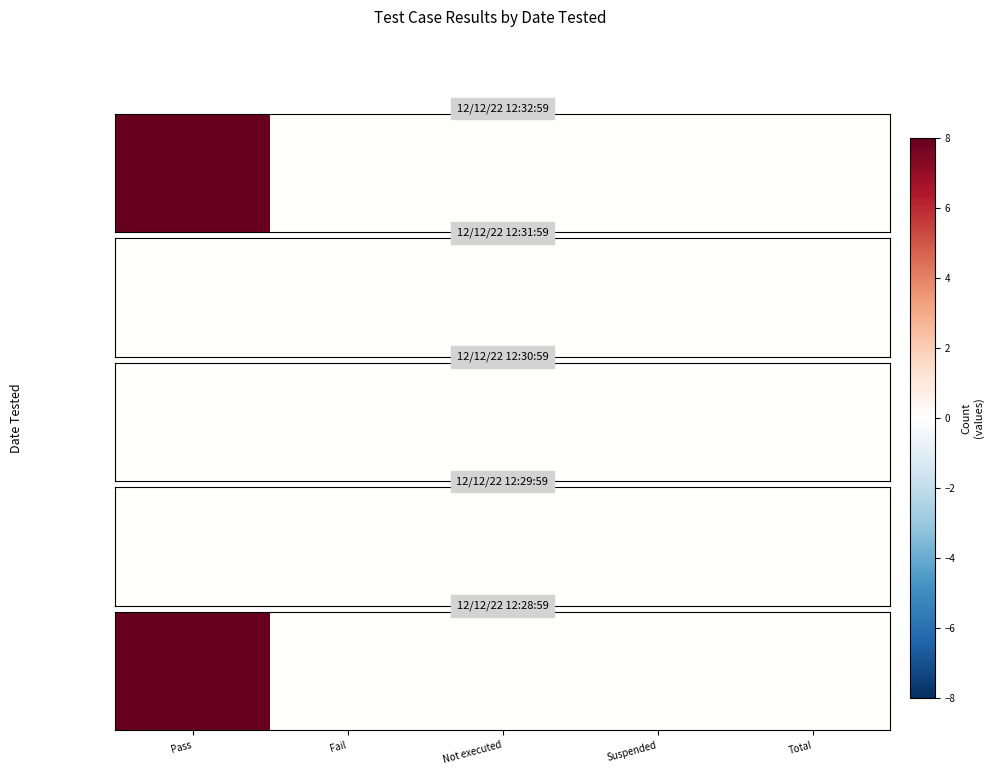

True or false: the data shows -4 at Suspended.

False